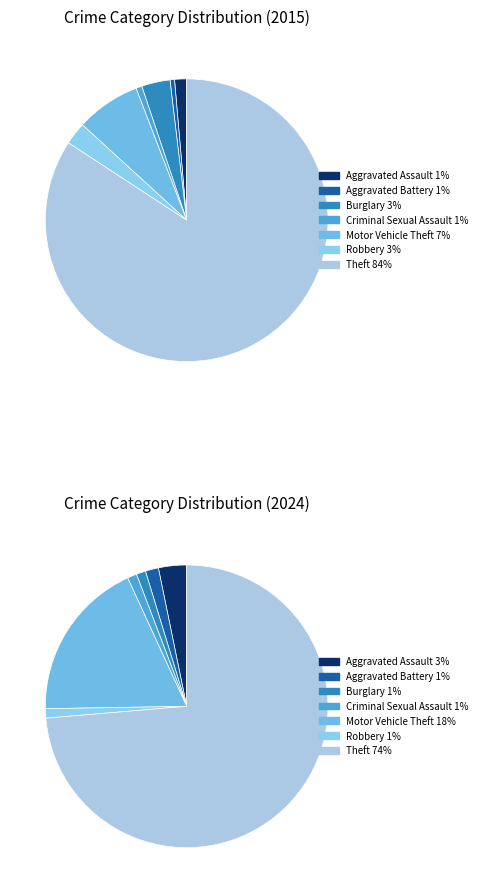

Does 6 represent more than half of the total?

No